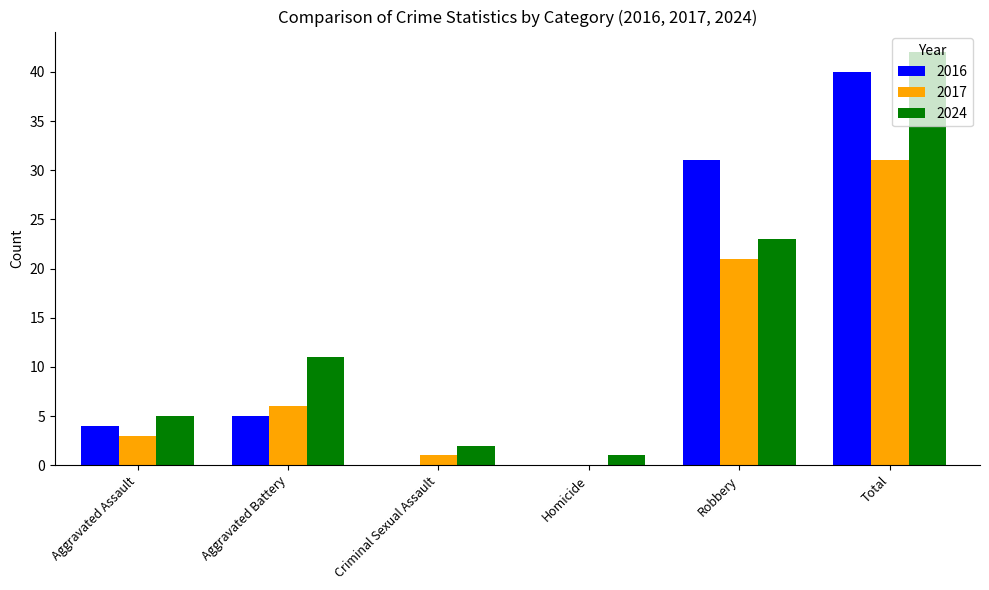

What is the sum of the 2024 values at Aggravated Assault and Total?

47